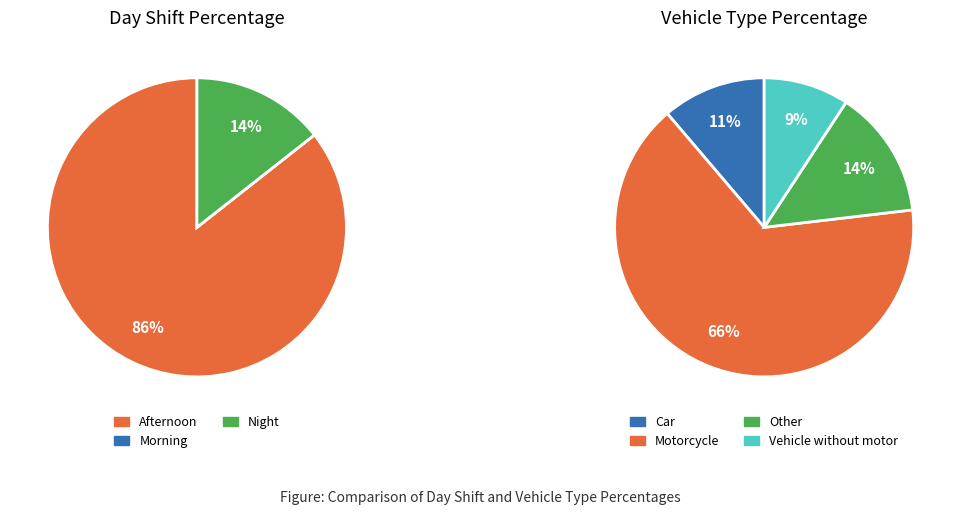

Rank the categories by value from highest to lowest.

Afternoon, Motorcycle, Night, Other, Car, Vehicle without motor, Morning